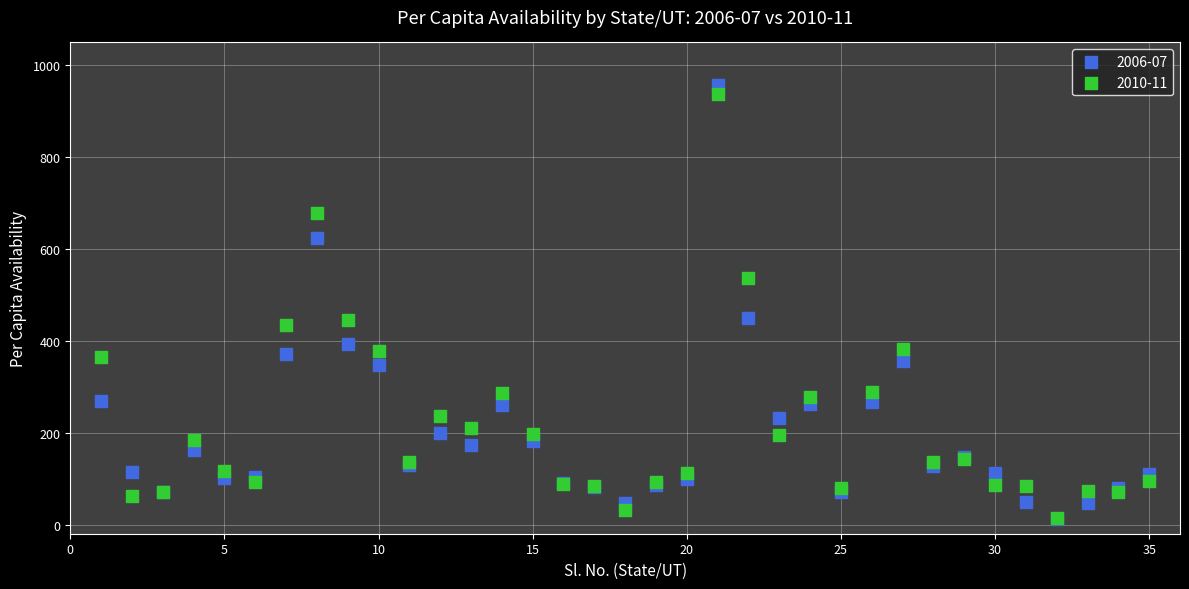

Which series contains the highest Y value?

2006-07